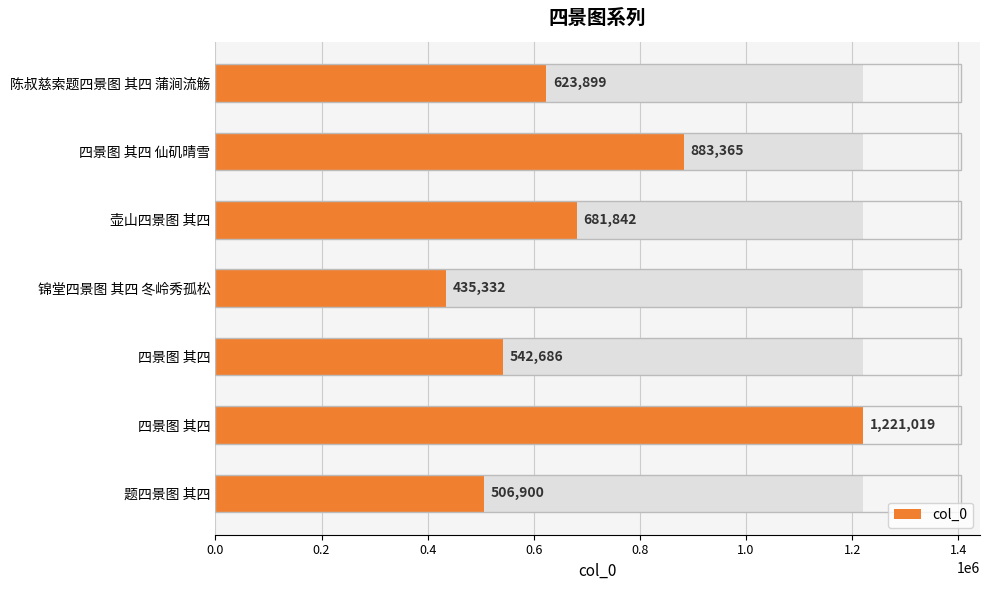

Are the bars grouped side by side (vs. stacked)?

No